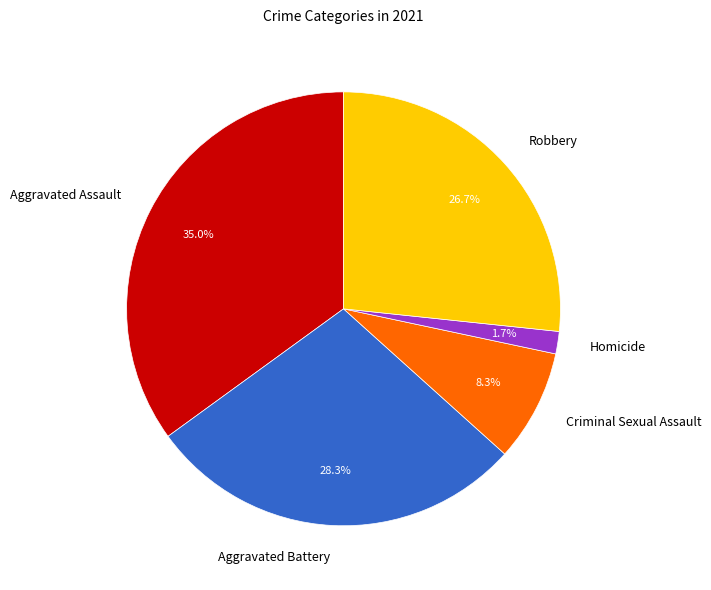

What is the largest slice in the pie chart?

Aggravated Assault